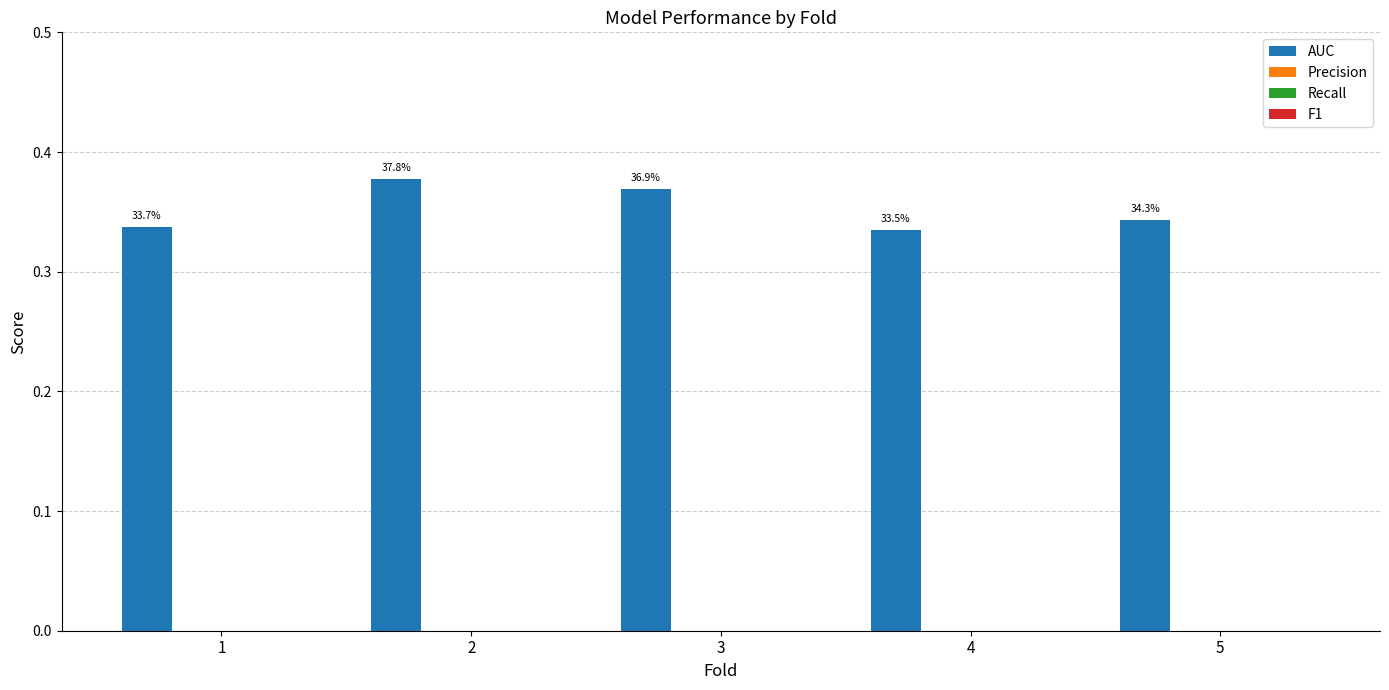

Does the chart contain any negative values?

No